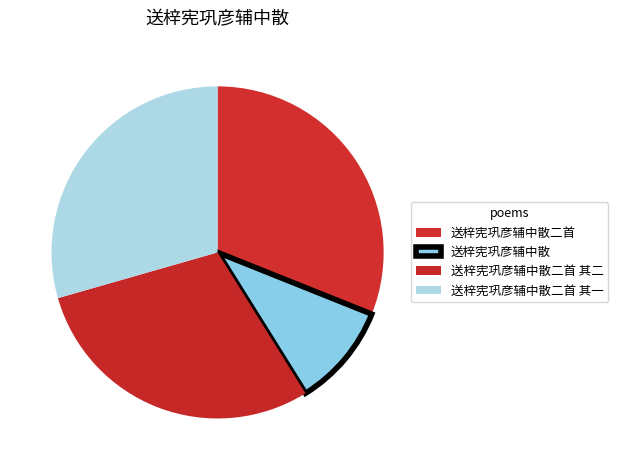

The 送梓宪巩彦辅中散 slice represents 24% of the pie. True or false?

False